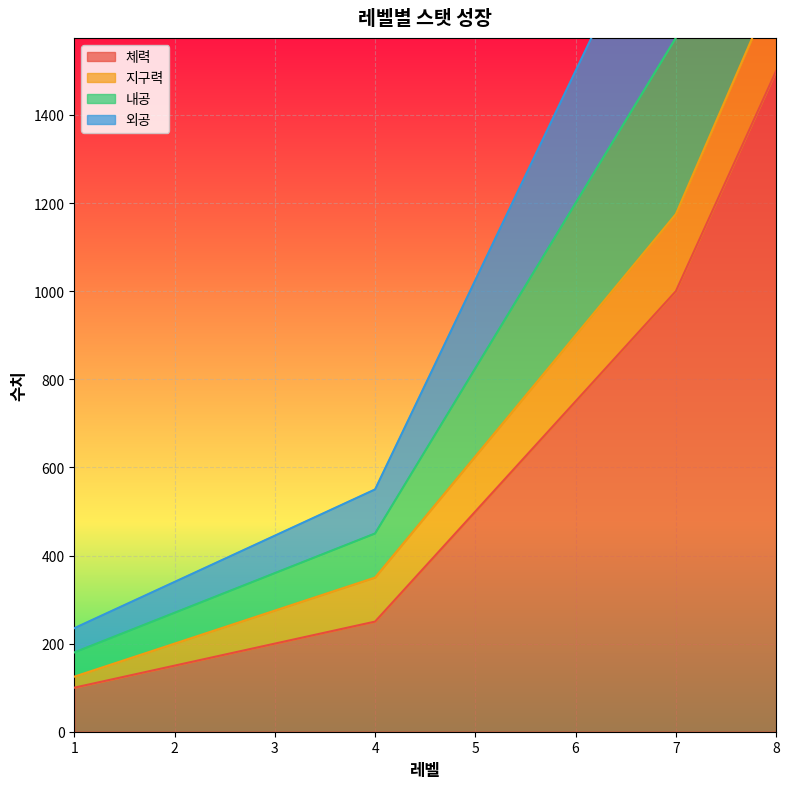

What is the highest value of the 외공 series?

2200